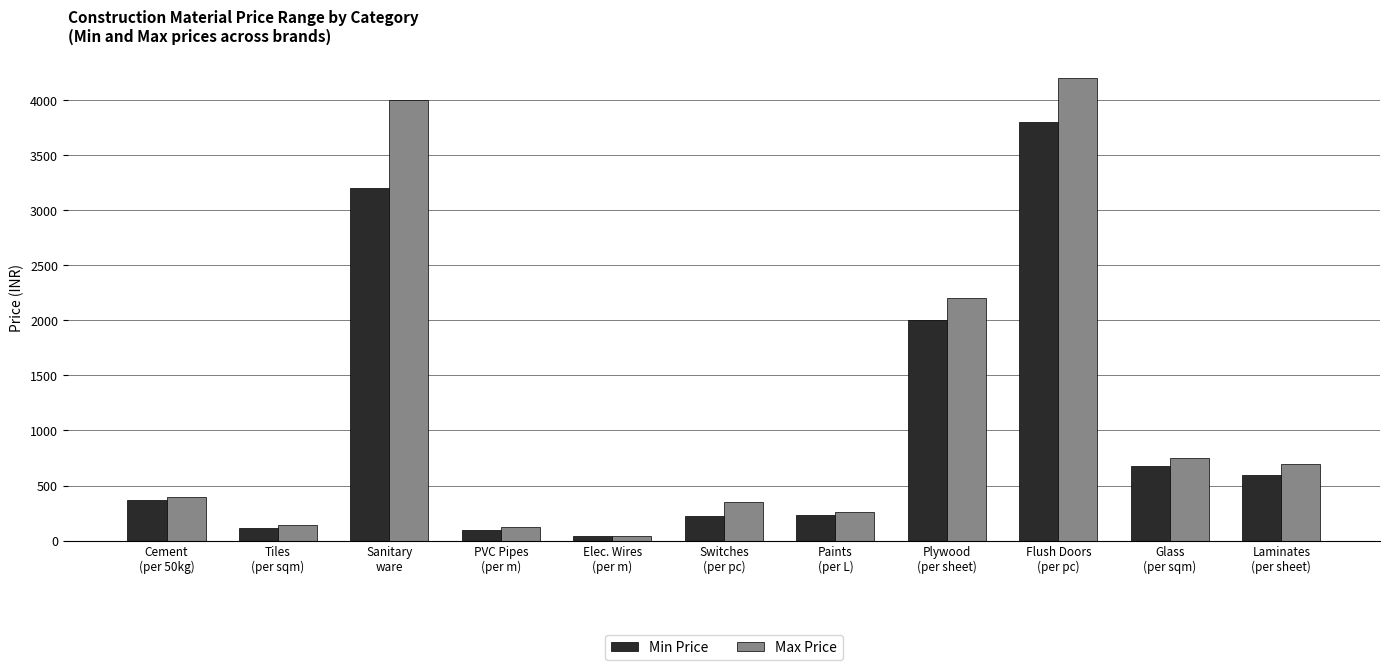

At how many categories does at least one series exceed 1185?

3